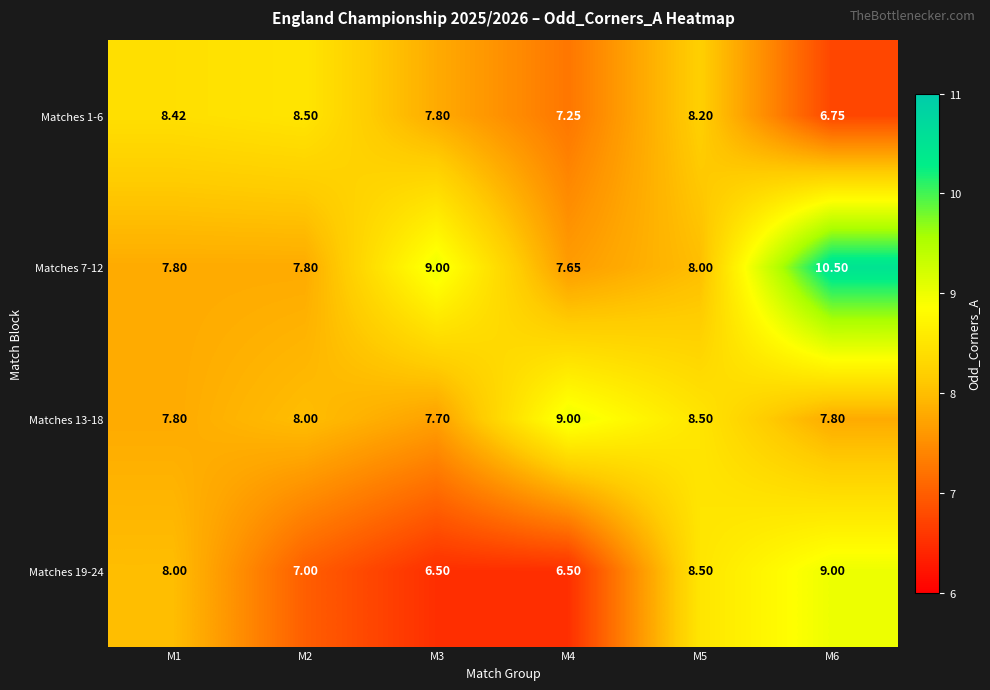

At how many categories does at least one series exceed 6?

6